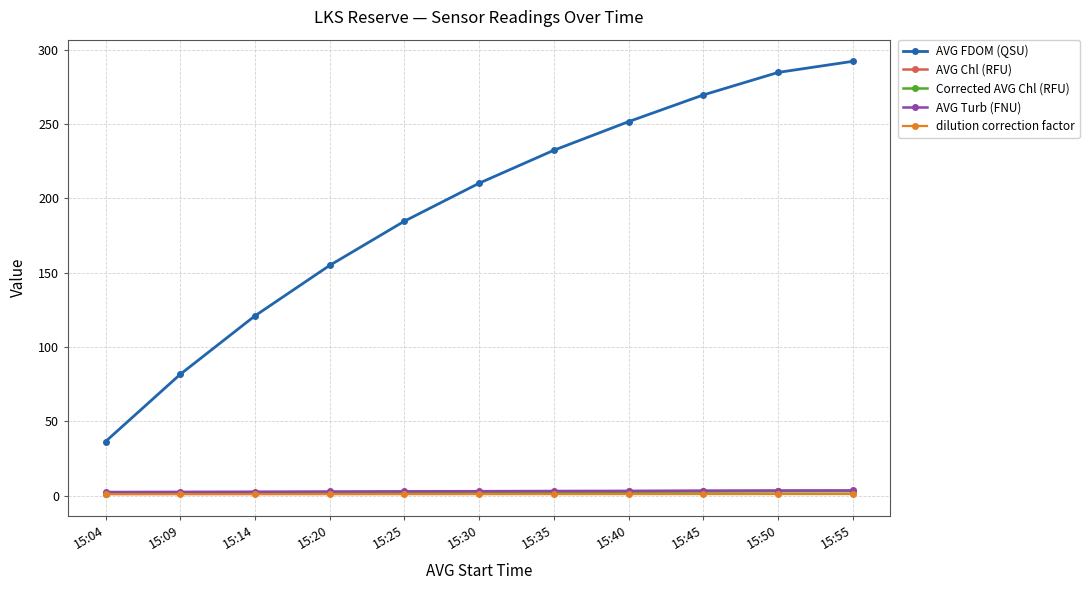

What is the difference between the maximum and minimum values in the AVG FDOM (QSU) series?

255.8